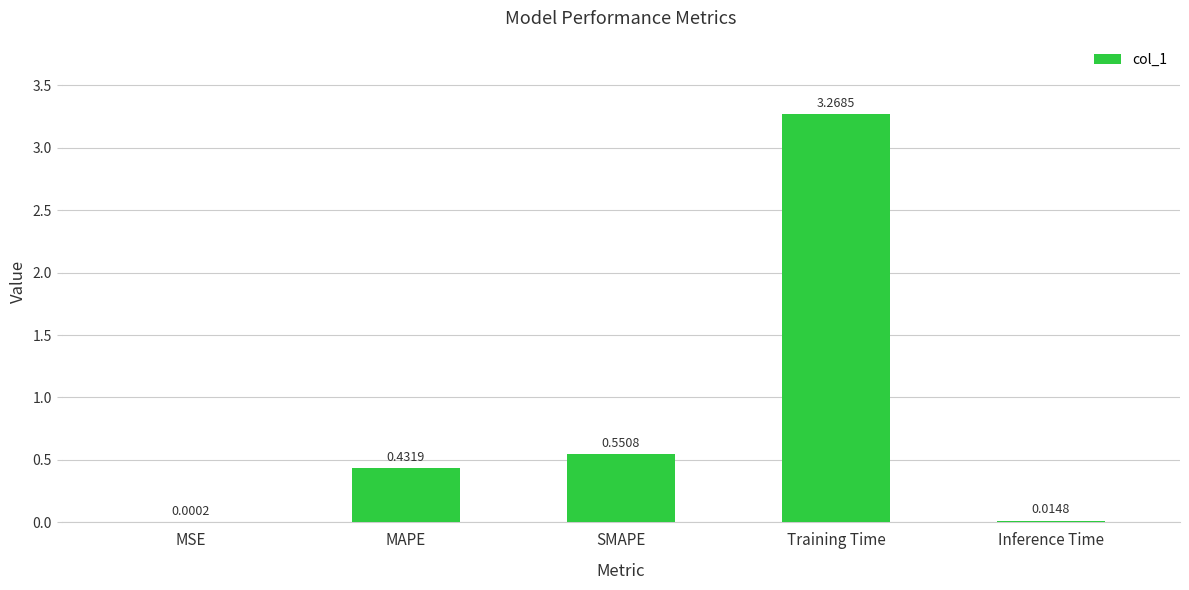

Which label corresponds to the largest value in the chart?

Training Time